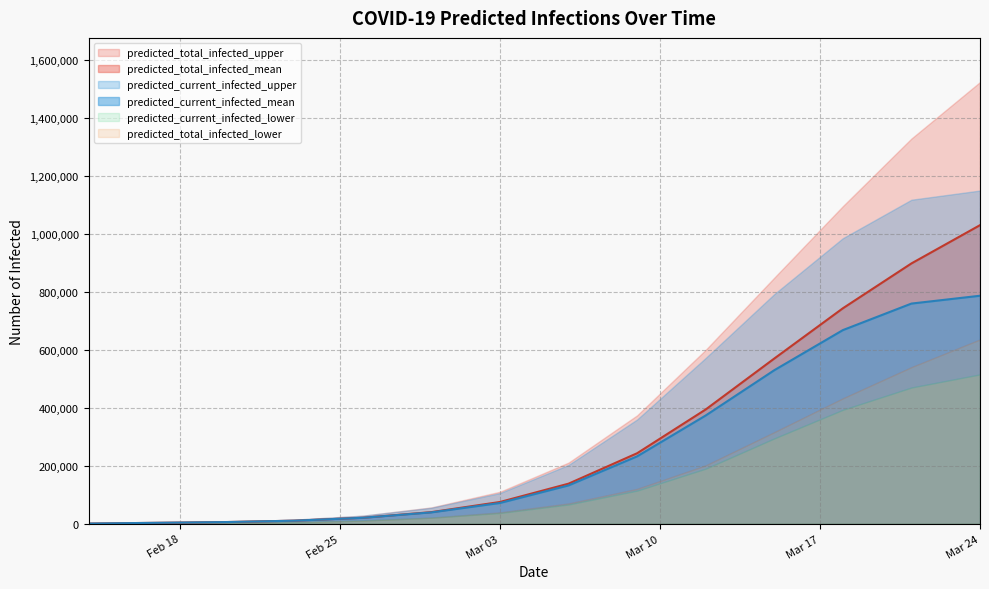

The value of predicted_total_infected_lower at 3 is 5823. True or false?

True